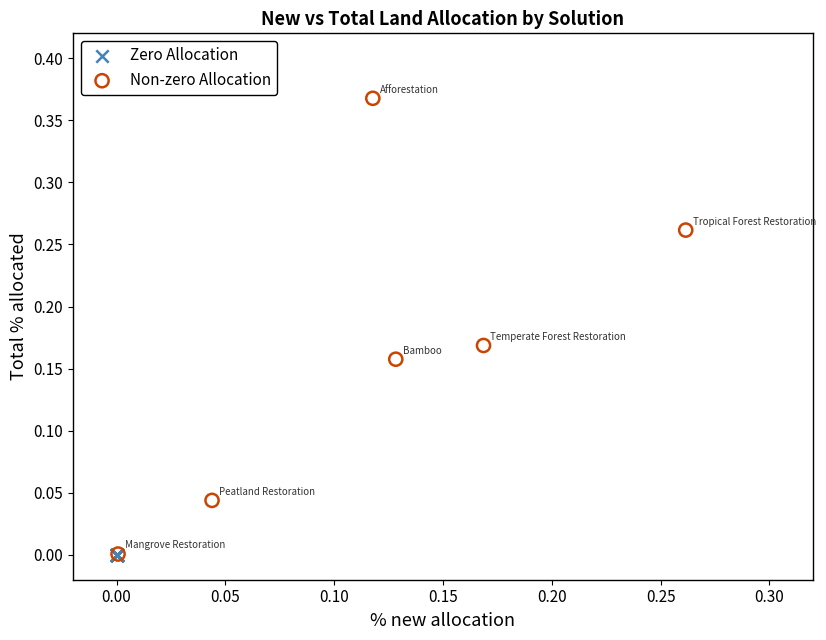

Which series reaches the maximum Y coordinate?

Non-zero Allocation